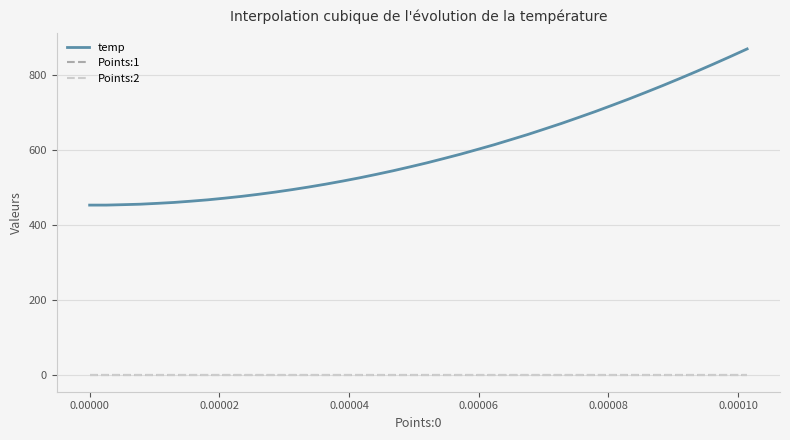

Count the number of categories in the chart.

40